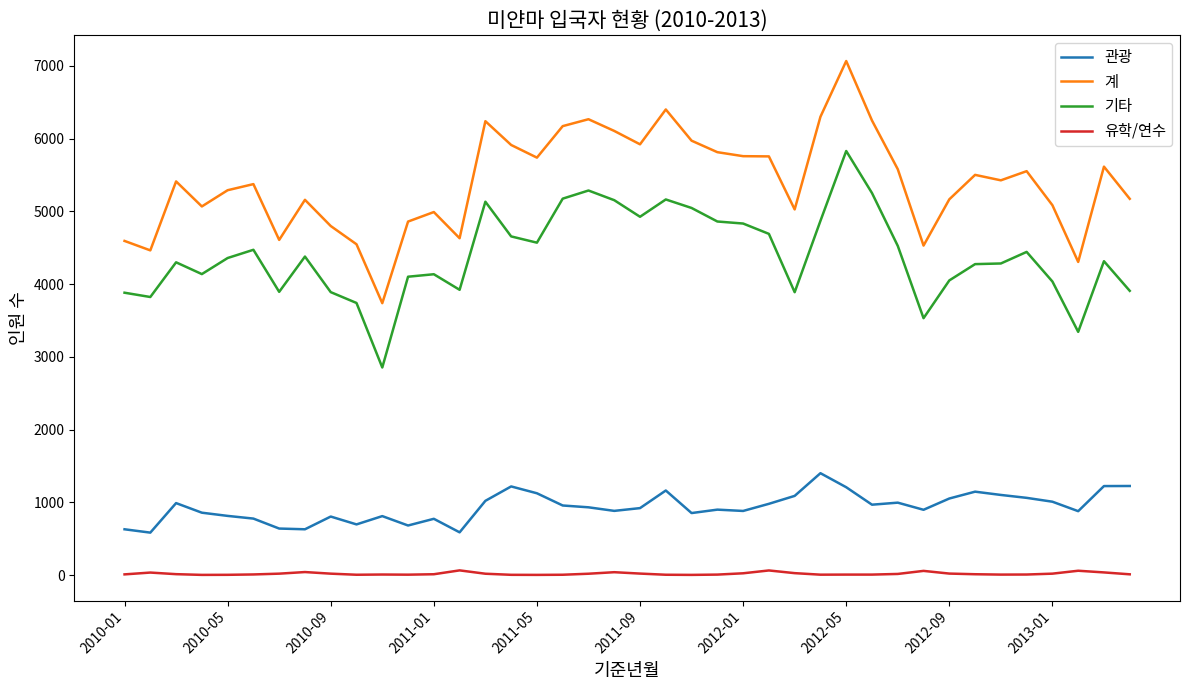

Which series has the widest spread of values?

계